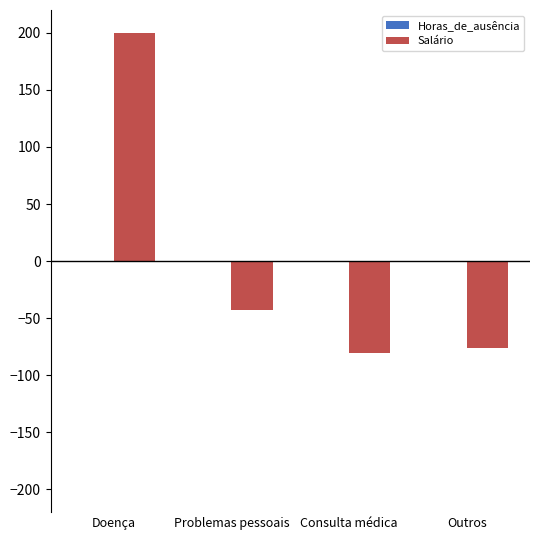

At which category is the sum across all series the highest?

Doença